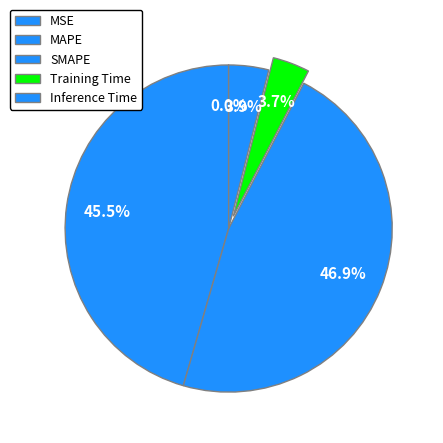

To the nearest percent, what is the difference between the largest and smallest slice percentages?

47%